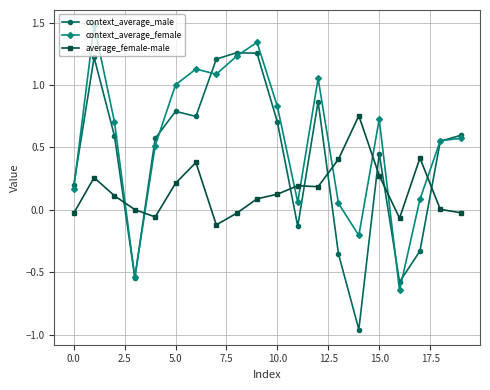

Which series has the widest spread of values?

context_average_male